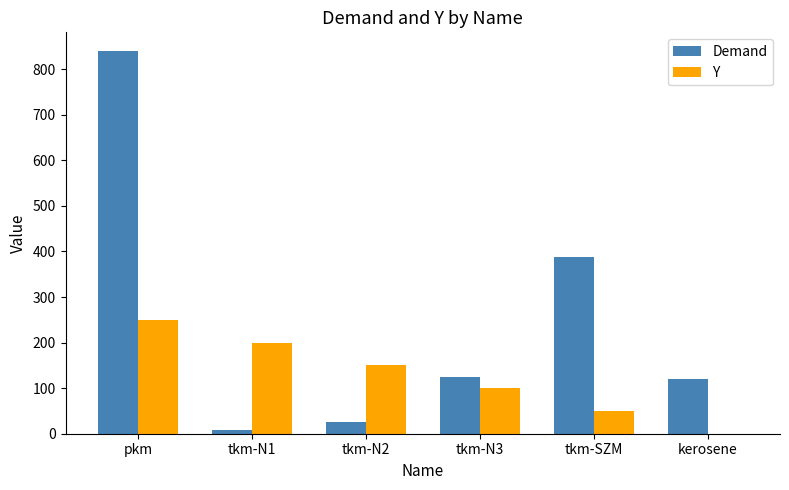

Which series has the largest range (max minus min)?

Demand